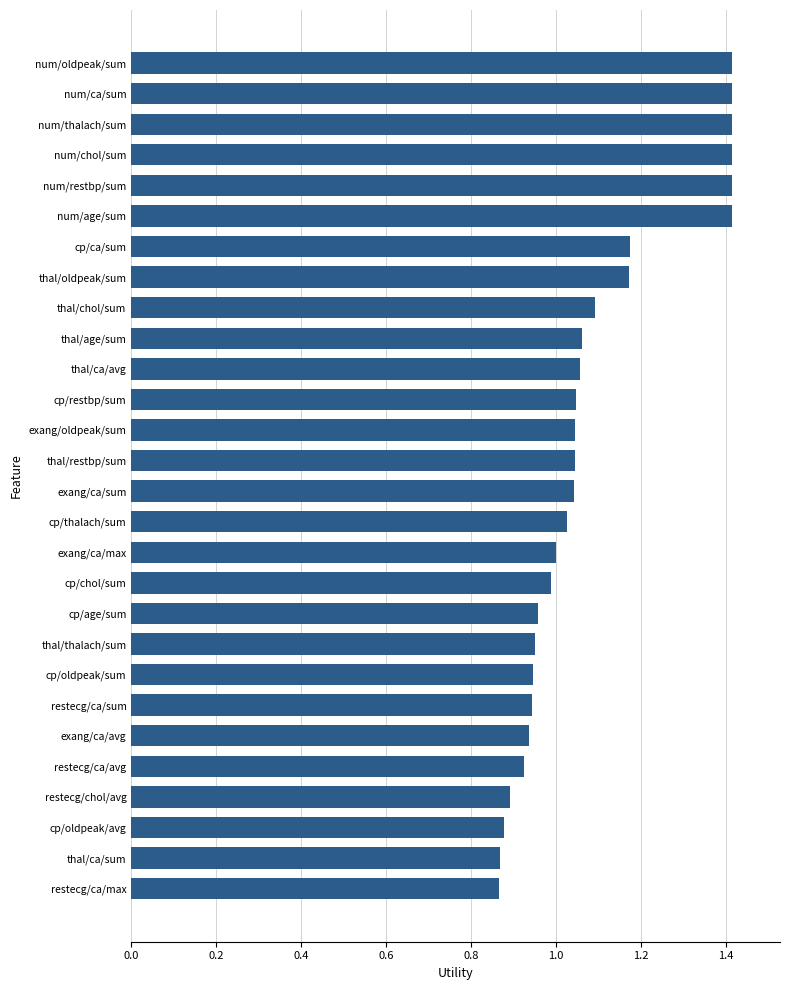

What is the sum of all values?

30.4